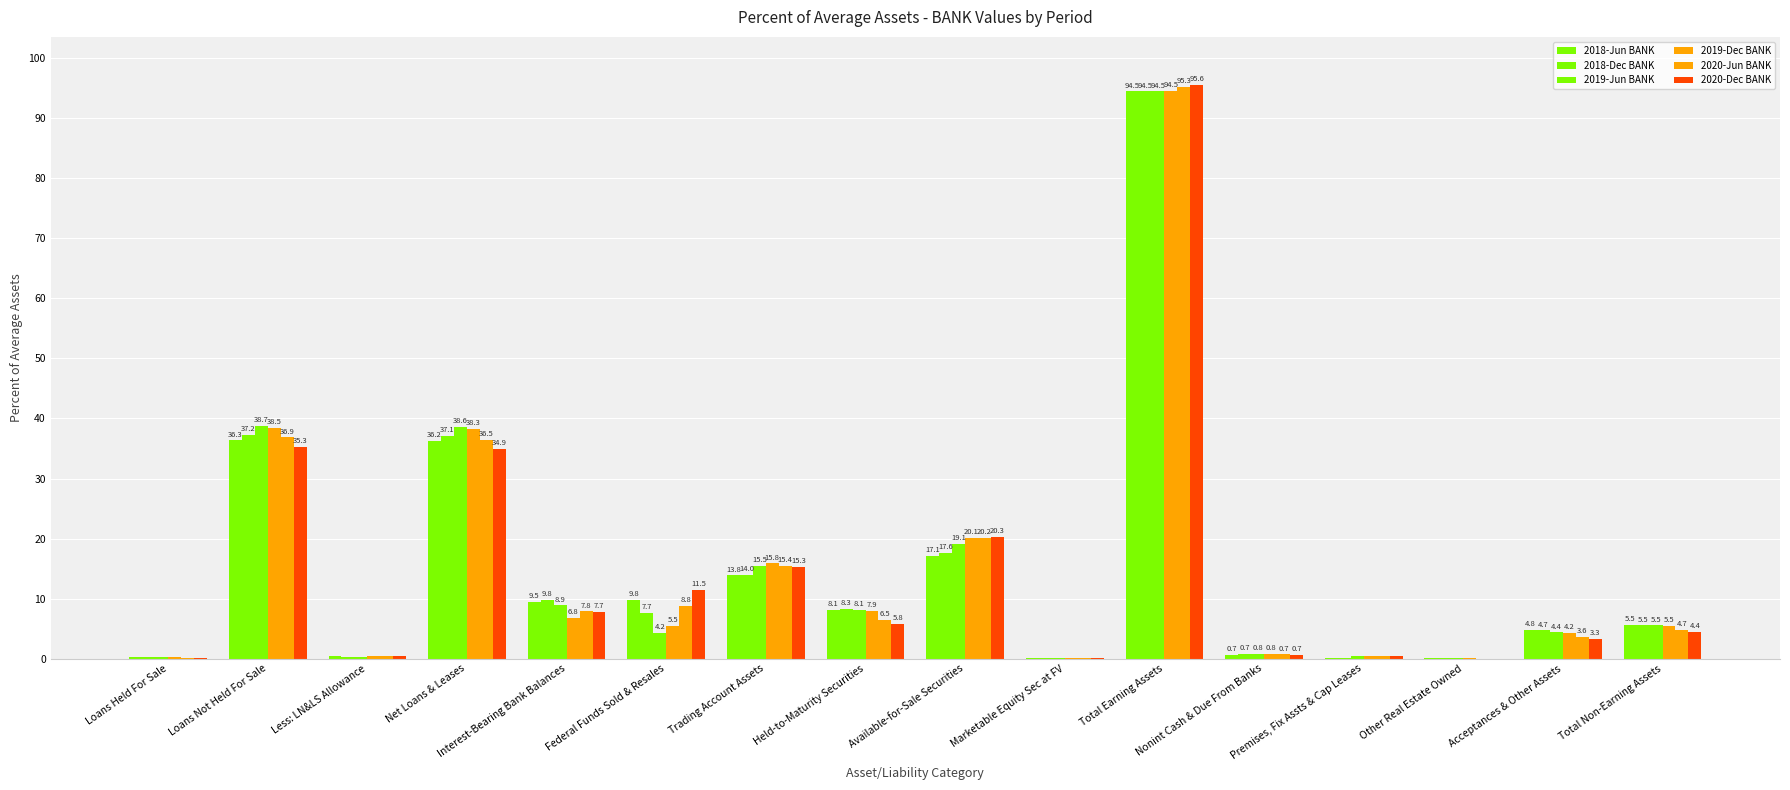

How many data points in 2018-Jun BANK are above 8?

8